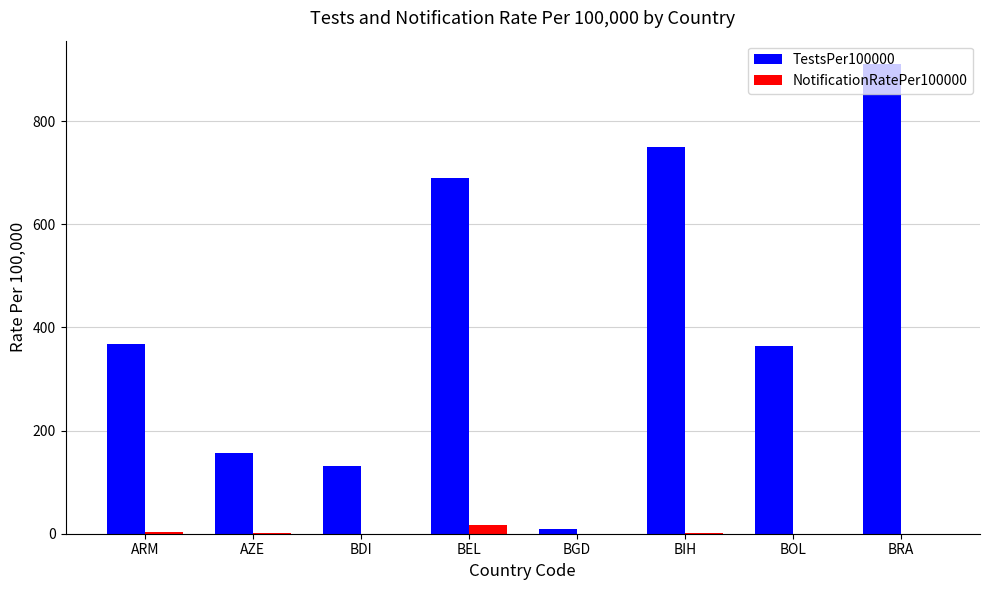

Is it true that TestsPer100000 equals 587.0 at ARM?

False